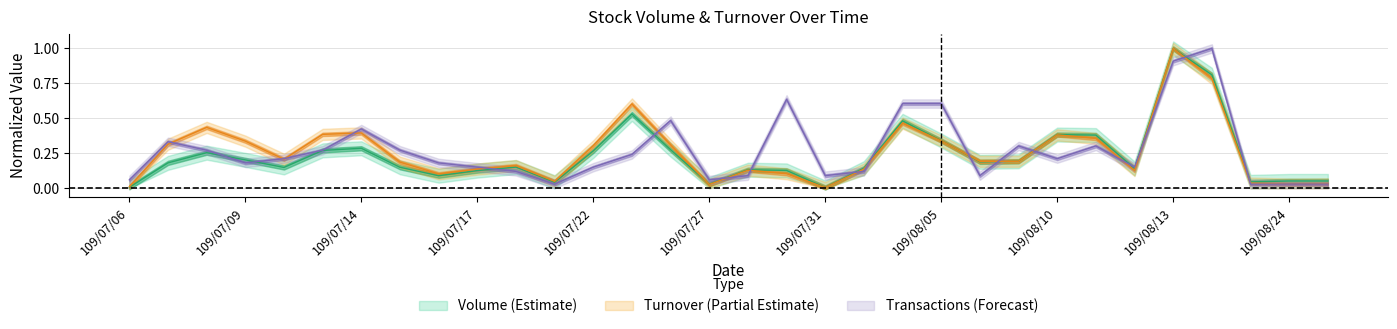

At which category is the sum across all series the highest?

109/08/13